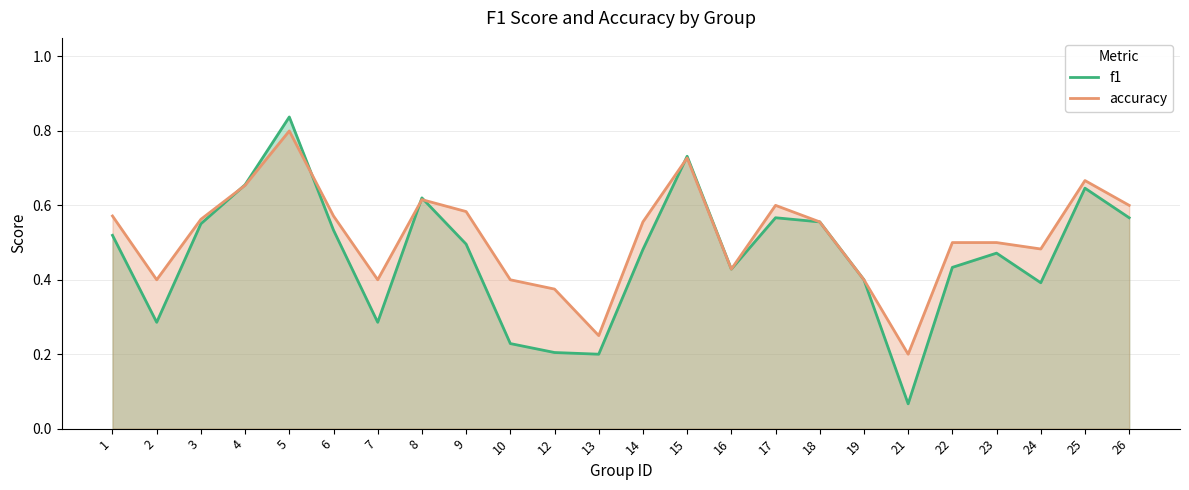

What are all the series names shown in the legend?

f1, accuracy